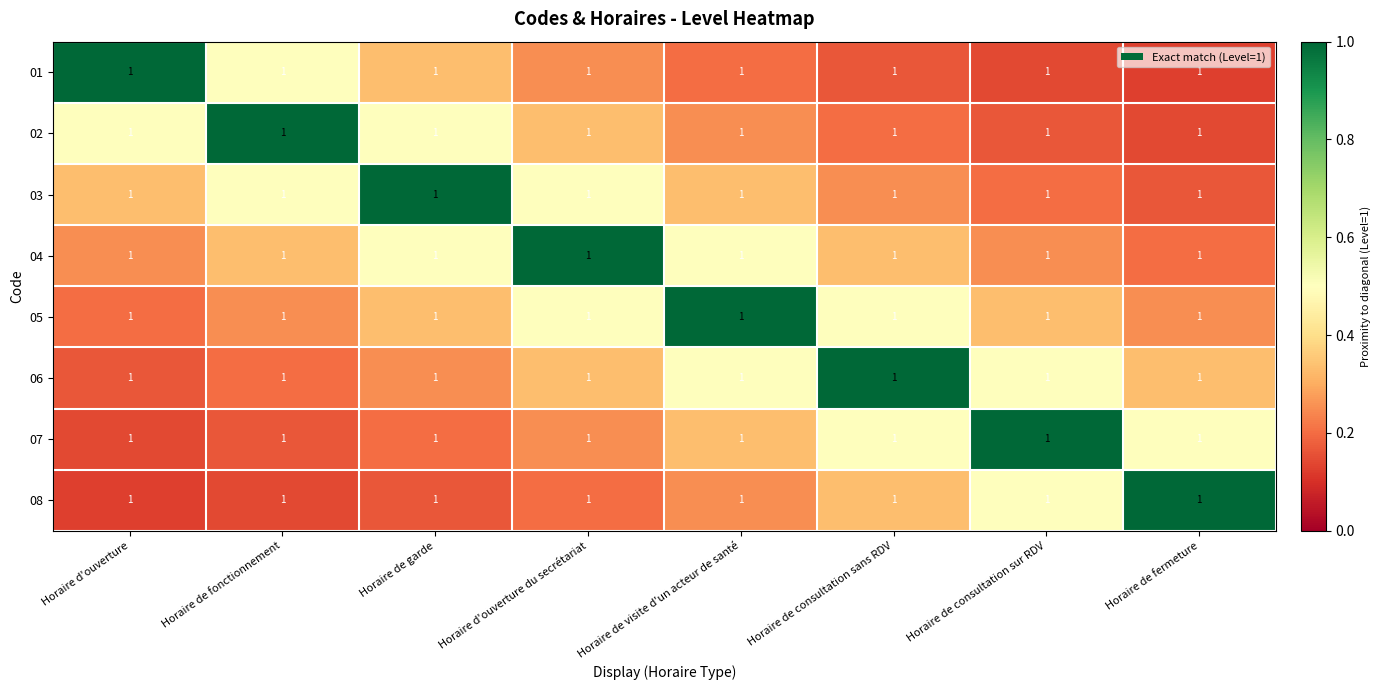

Is it true that 08 equals 0.2 at Horaire de fonctionnement?

False